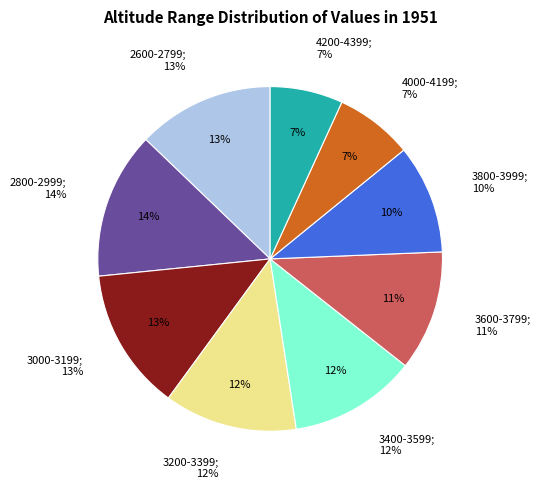

Which slice is the smallest?

4200-4399